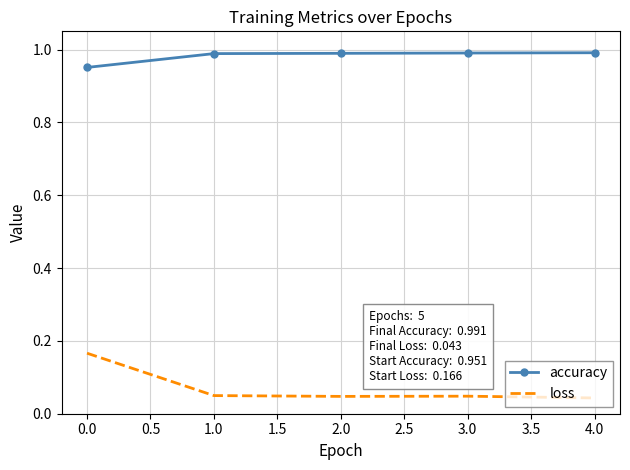

Is it true that accuracy equals 0.5 at 0.0?

False